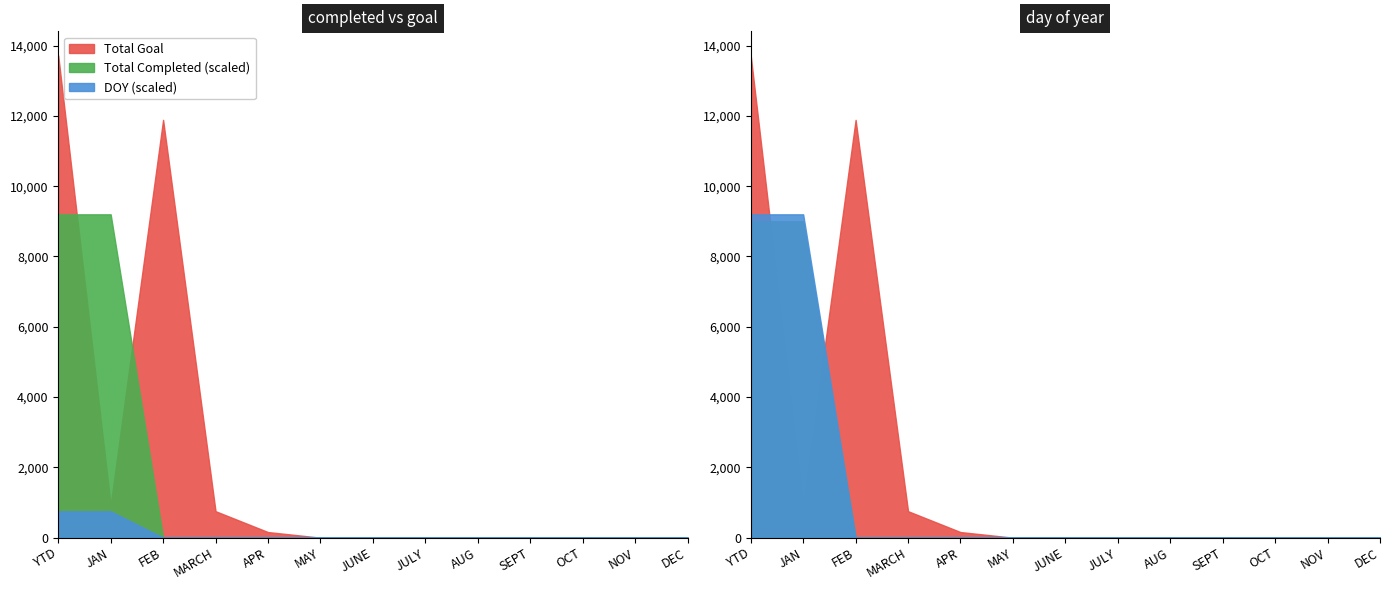

How many data points does each series have?

13